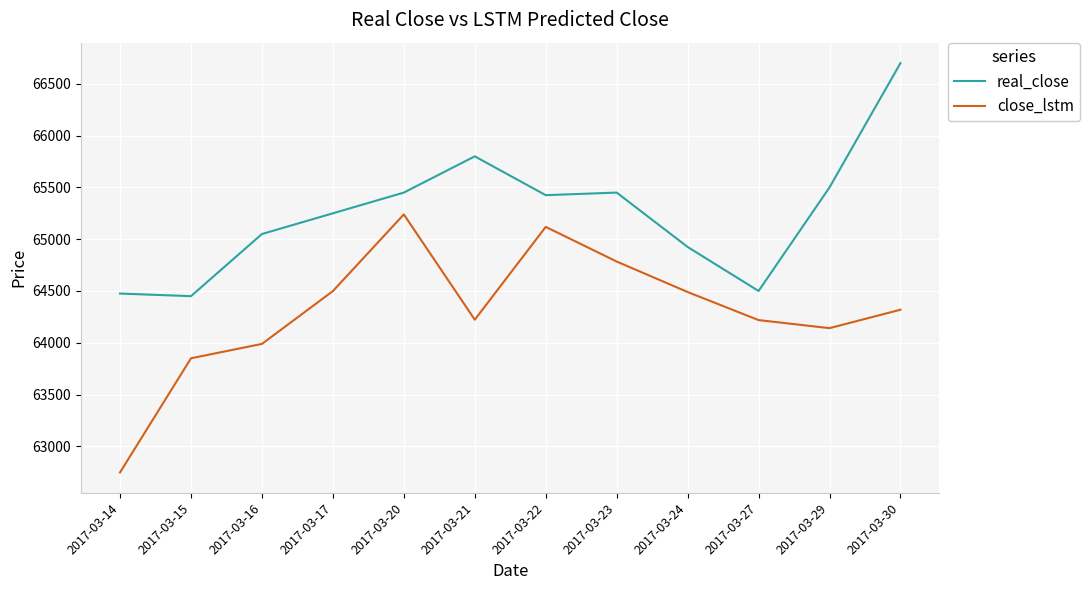

List the series in order of their overall mean, lowest first.

close_lstm, real_close